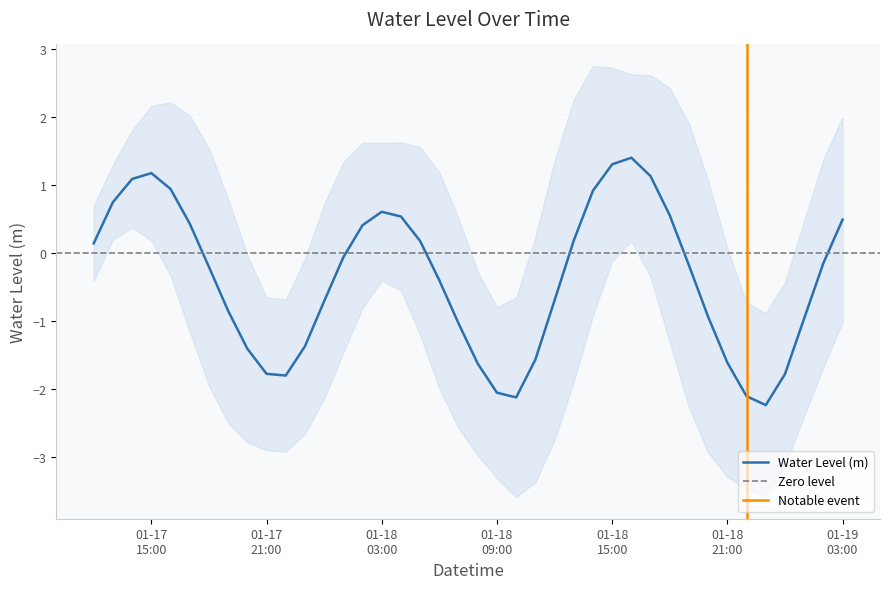

Approximately how many times larger is the value at 2023-01-18 13:00:00 compared to 2023-01-17 15:00:00?

0.2